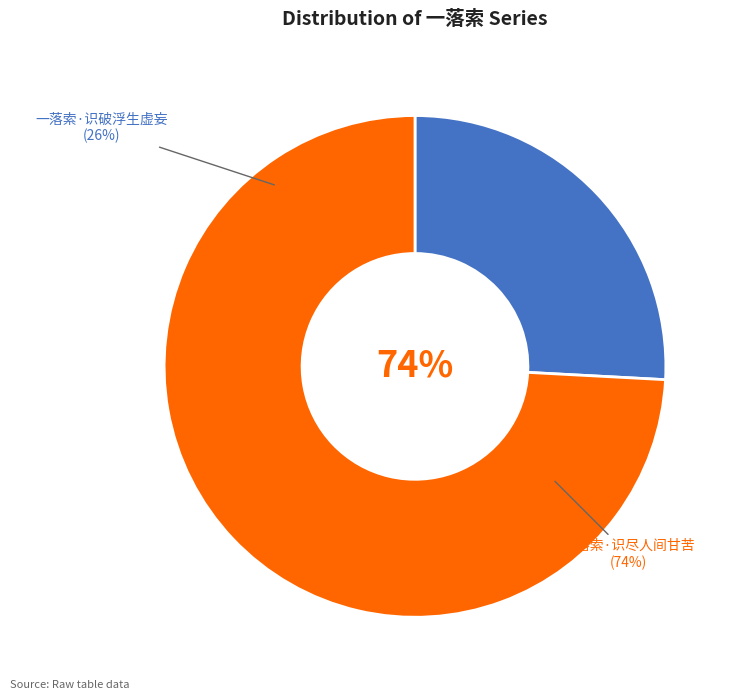

To the nearest percent, what is the difference between the 一落索·识破浮生虚妄 and 一落索·识尽人间甘苦 slice percentages?

48%